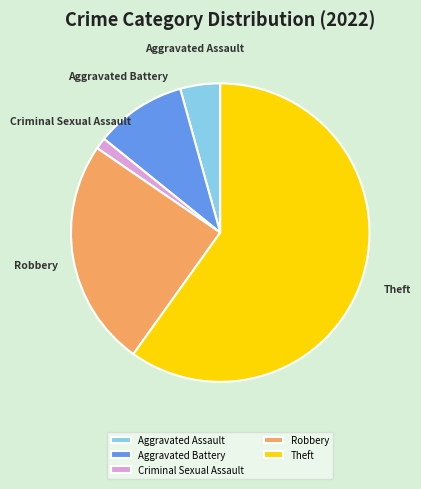

Do Theft and Robbery together represent more than half of the pie?

Yes